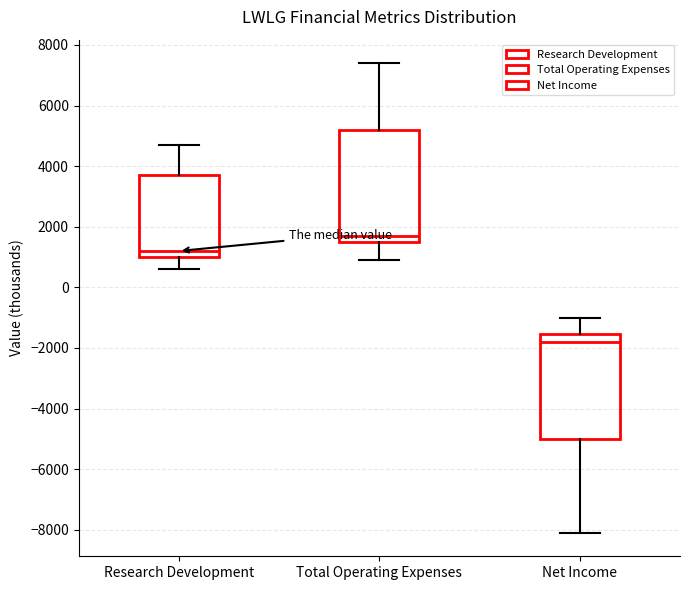

Reading left to right, read every box against the y-axis: the position of its median line, the range the box covers, and the ends of its whiskers. The values are not printed on the chart, so give them approximately, as read against the axis.

Research Development: median 1200, box 1000 to 3800, whiskers 600 to 4800
Total Operating Expenses: median 1800, box 1600 to 5200, whiskers 1000 to 7400
Net Income: median -1800, box -5000 to -1600, whiskers -8000 to -1000